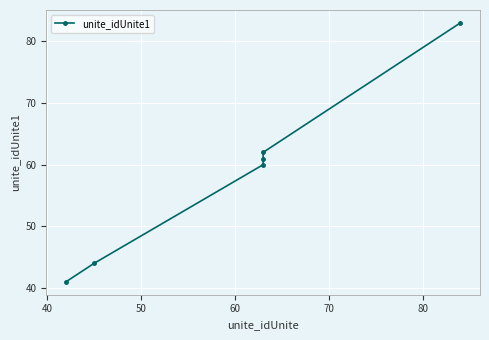

What is the minimum value shown in the chart?

41